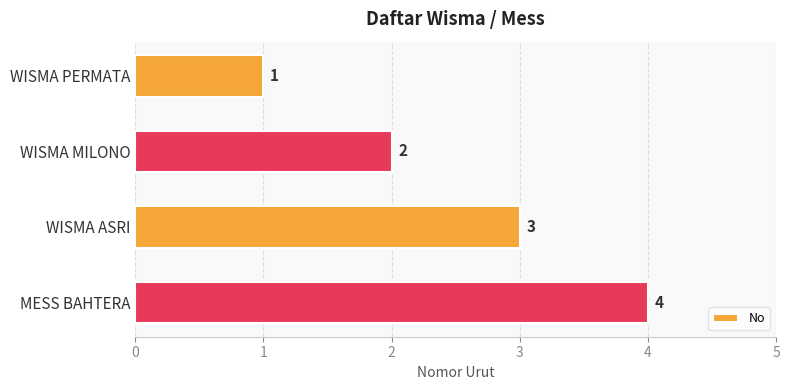

What is the change in value from WISMA MILONO to WISMA ASRI?

+1